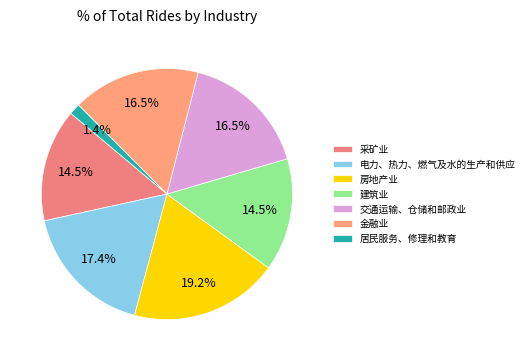

Is it true that 交通运输、仓储和邮政业 is 11% of the pie?

False